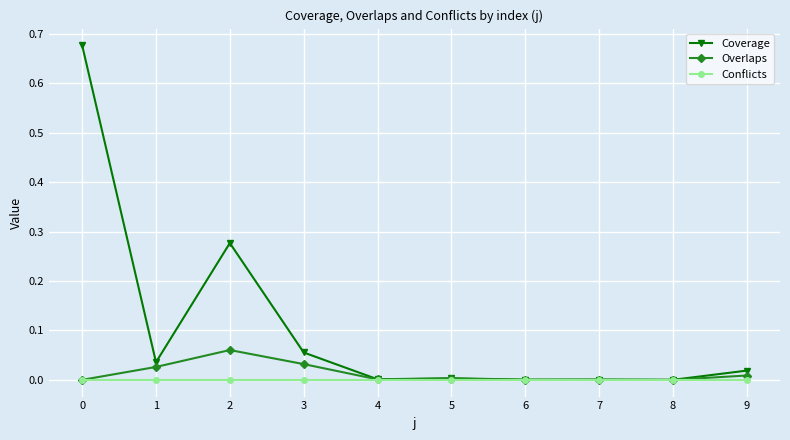

Which series has the largest total across all categories?

Coverage